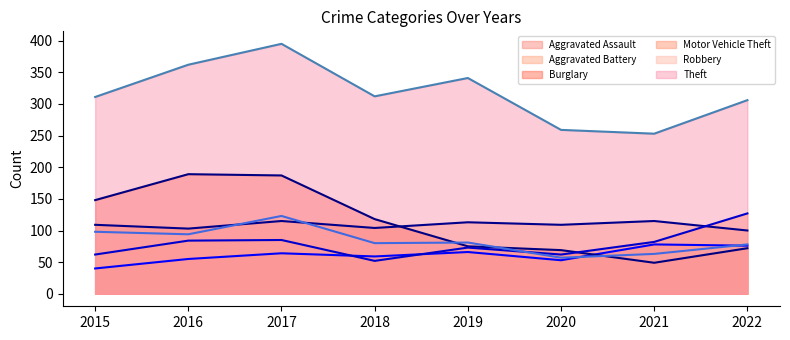

Reading left to right, what are all the values shown in this chart?

Aggravated Assault: 40	55	64	59	66	53	78	76
Aggravated Battery: 109	103	115	104	113	109	115	100
Burglary: 148	189	187	118	75	69	49	72
Motor Vehicle Theft: 62	84	85	52	73	62	82	127
Robbery: 98	94	123	80	81	57	63	78
Theft: 311	362	395	312	341	259	253	306